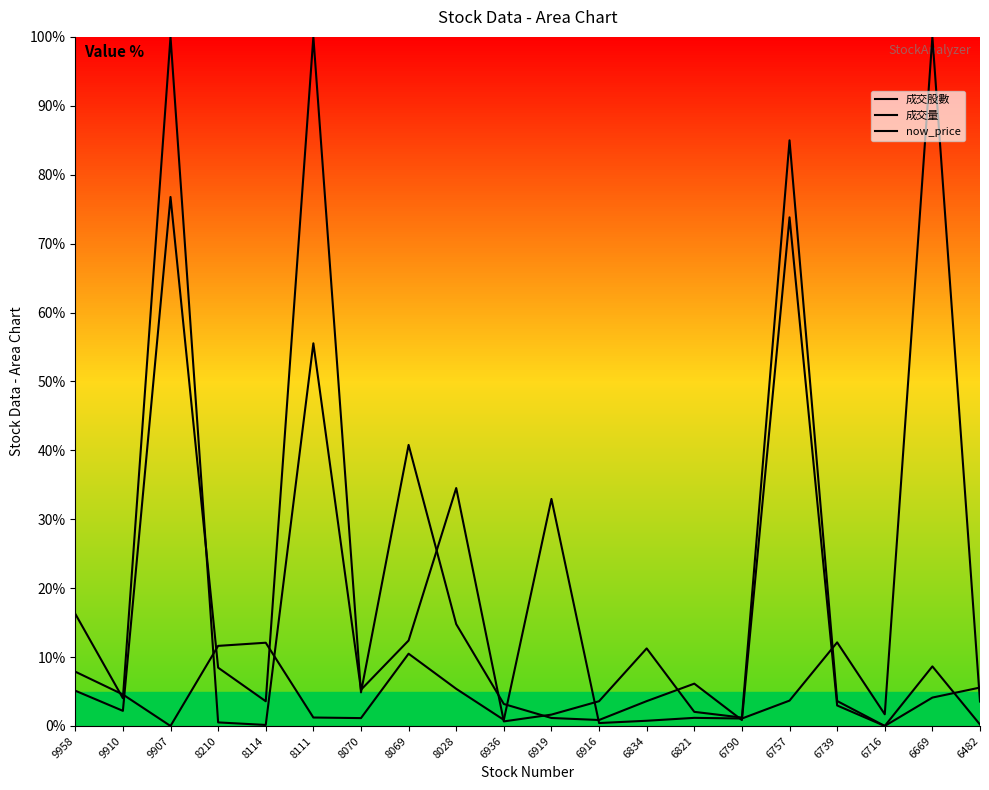

What value does the 成交量 series have at 9958?

5.1